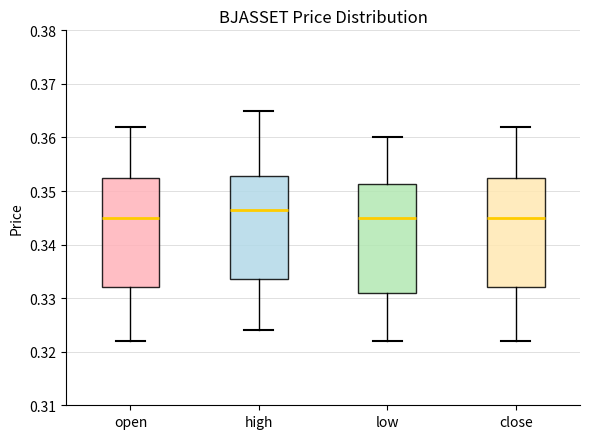

Where does the median line of the box for low sit on the y-axis? The values are not printed on the chart, so give them approximately, as read against the axis.

0.345